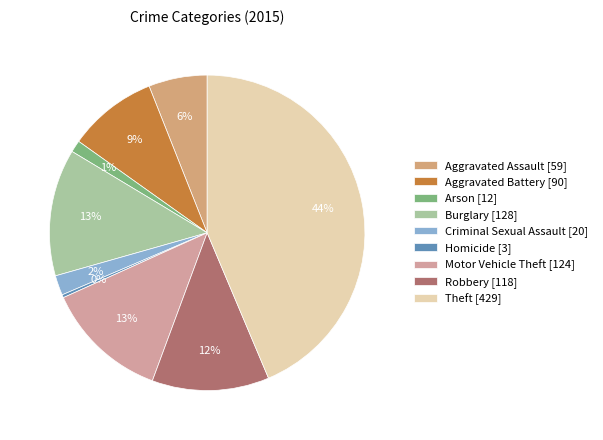

Between Motor Vehicle Theft and Criminal Sexual Assault, which is larger?

Motor Vehicle Theft